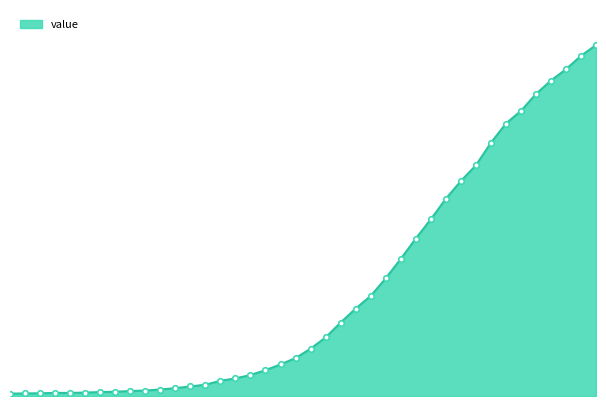

Rank the categories by value from highest to lowest.

2020-04-06, 2020-04-05, 2020-04-04, 2020-04-03, 2020-04-02, 2020-04-01, 2020-03-31, 2020-03-30, 2020-03-29, 2020-03-28, 2020-03-27, 2020-03-26, 2020-03-25, 2020-03-24, 2020-03-23, 2020-03-22, 2020-03-21, 2020-03-20, 2020-03-19, 2020-03-18, 2020-03-17, 2020-03-16, 2020-03-15, 2020-03-14, 2020-03-13, 2020-03-12, 2020-03-11, 2020-03-10, 2020-03-09, 2020-03-08, 2020-03-07, 2020-03-06, 2020-03-05, 2020-03-04, 2020-03-03, 2020-03-01, 2020-03-02, 2020-02-29, 2020-02-28, 2020-02-27